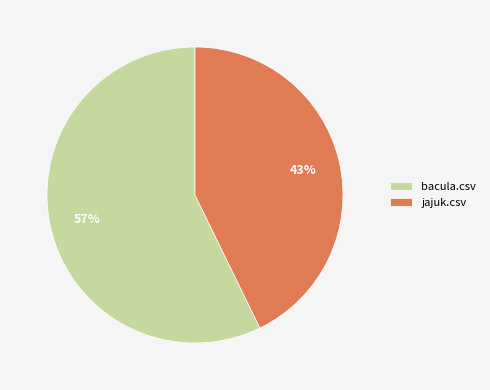

Between jajuk.csv and bacula.csv, which is larger?

bacula.csv